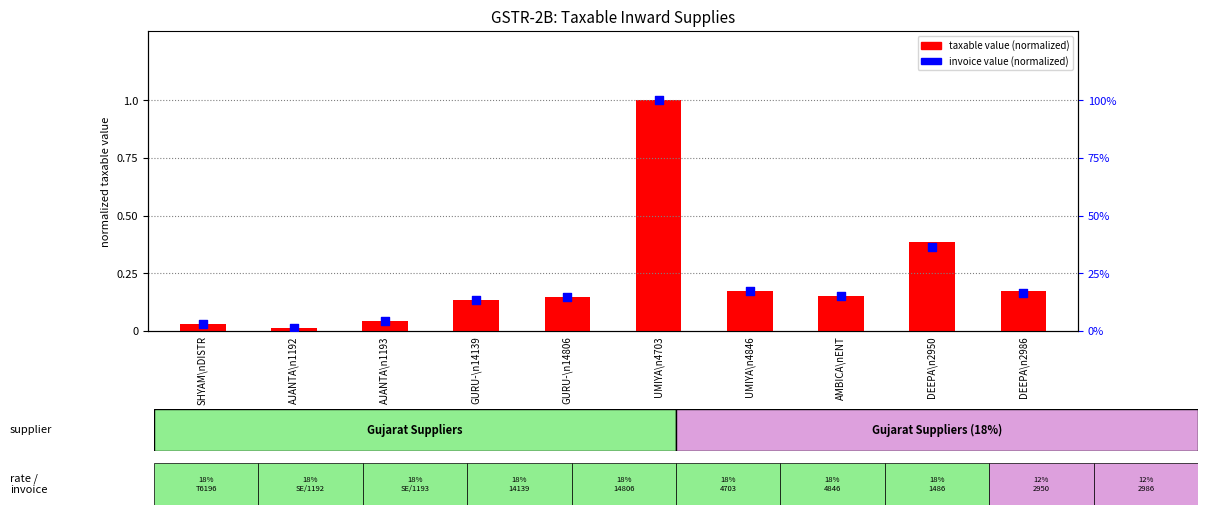

What are all the series names shown in the legend?

taxable value (normalized), invoice value (normalized)